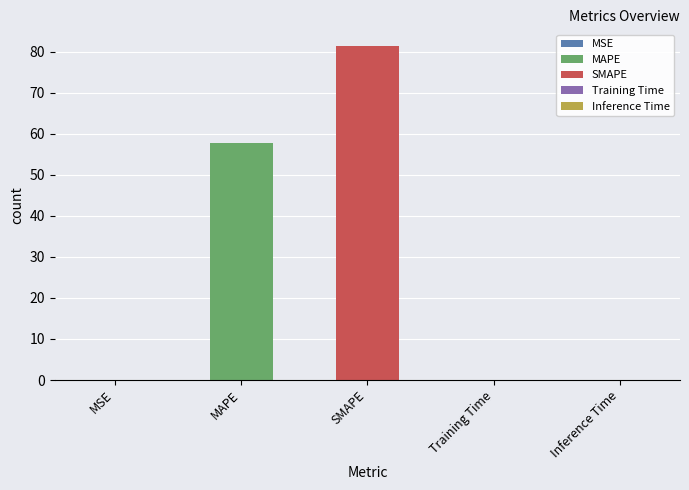

What is the smallest value displayed?

0.1